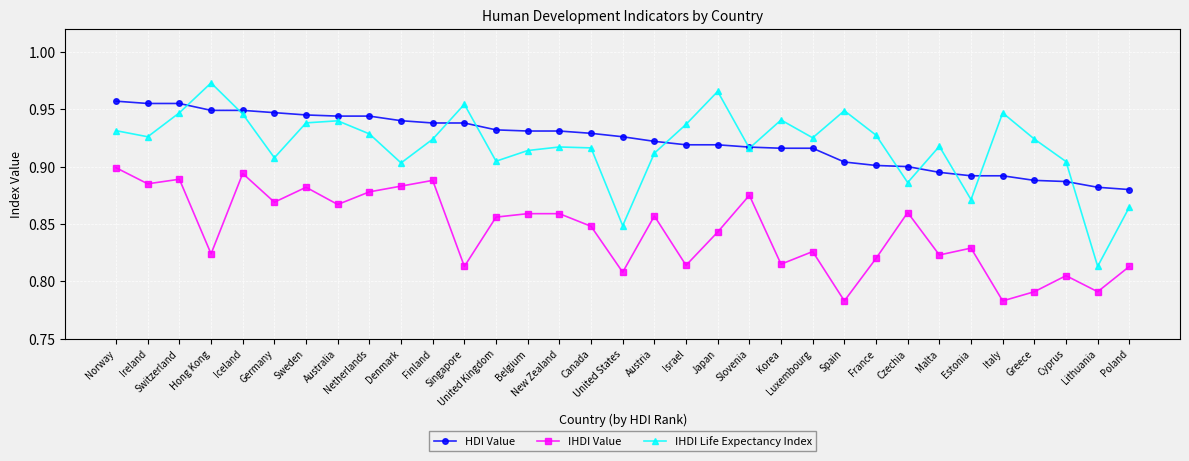

What is the label of the 22nd point from the right?

Singapore